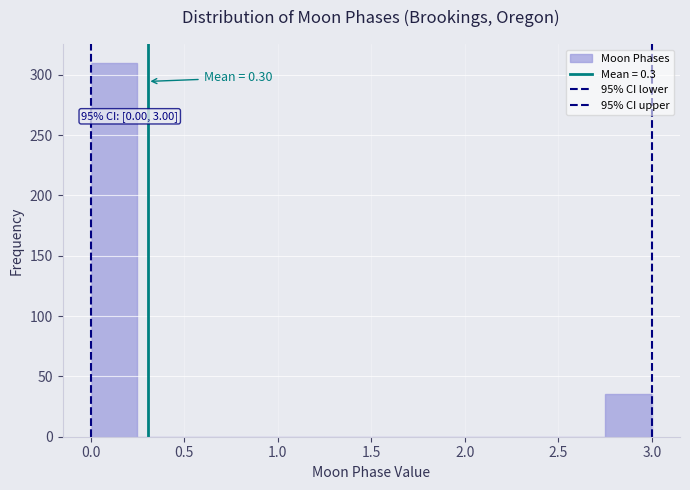

Over which range of the x-axis is the bar tallest?

0.00 to 0.25